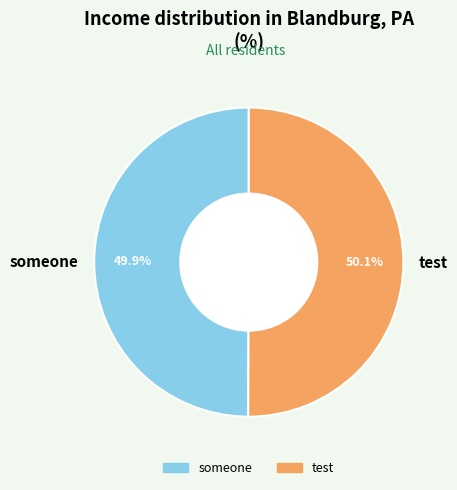

Does any single category account for the majority?

Yes